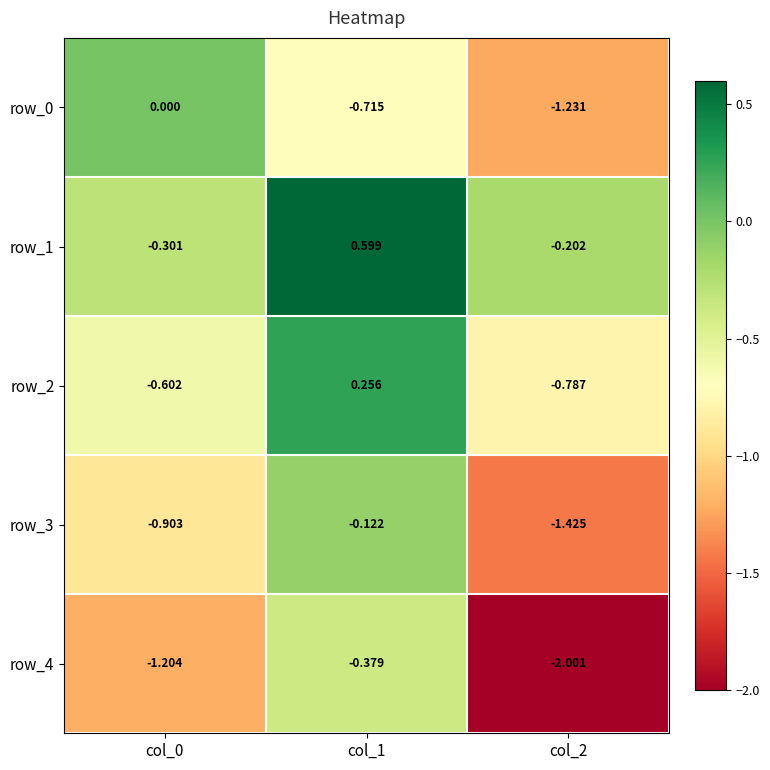

At which label does row_4 reach its minimum?

col_2